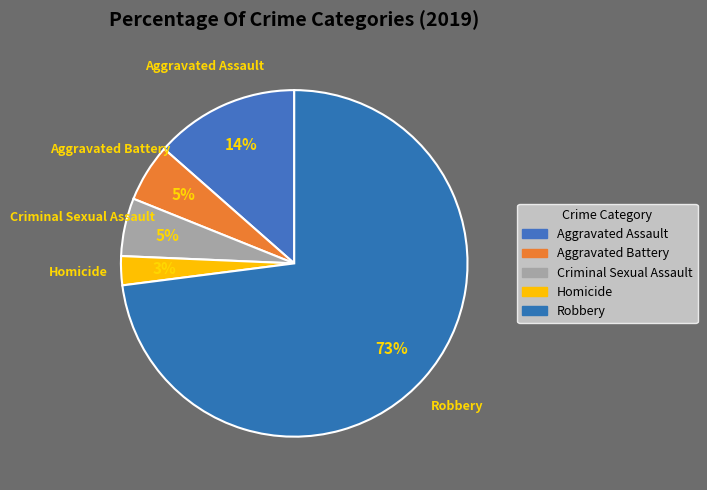

Rank the categories by value from lowest to highest.

Homicide, Aggravated Battery, Criminal Sexual Assault, Aggravated Assault, Robbery